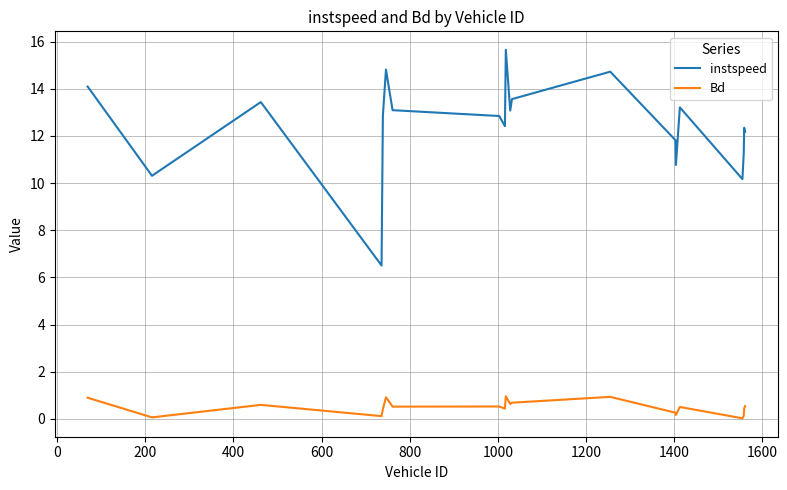

Does the chart display data point markers on the line(s)?

No